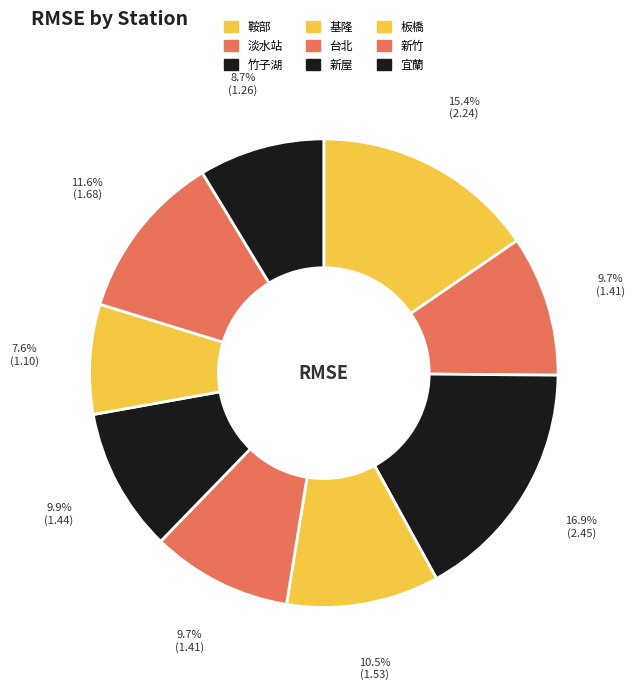

What is the smallest slice in the pie chart?

板橋